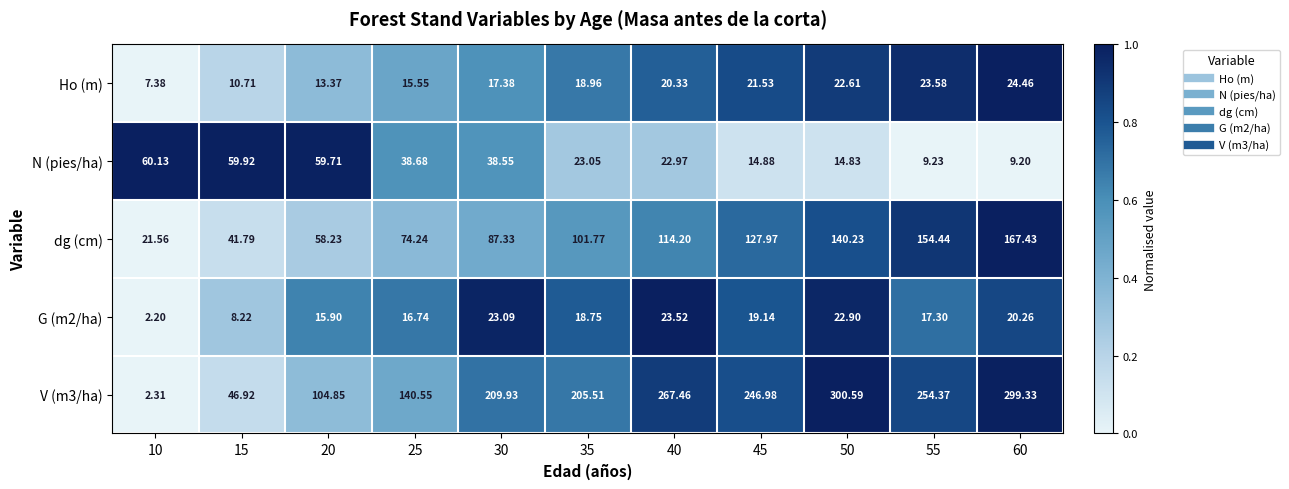

Is the value of Ho (m) at 60 greater than the value of dg (cm) at 35?

No